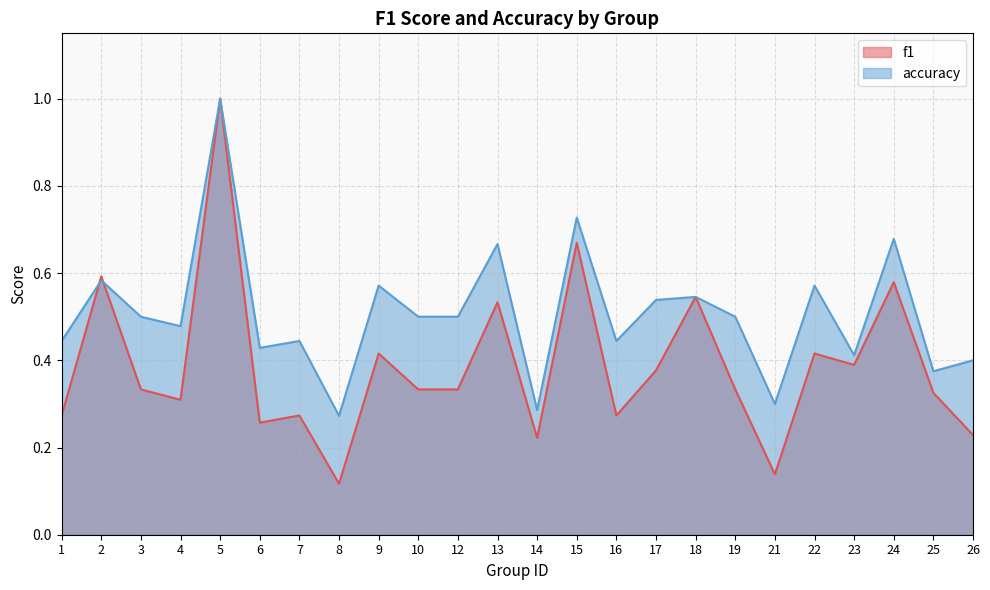

Between 25 and 15, which is larger?

15